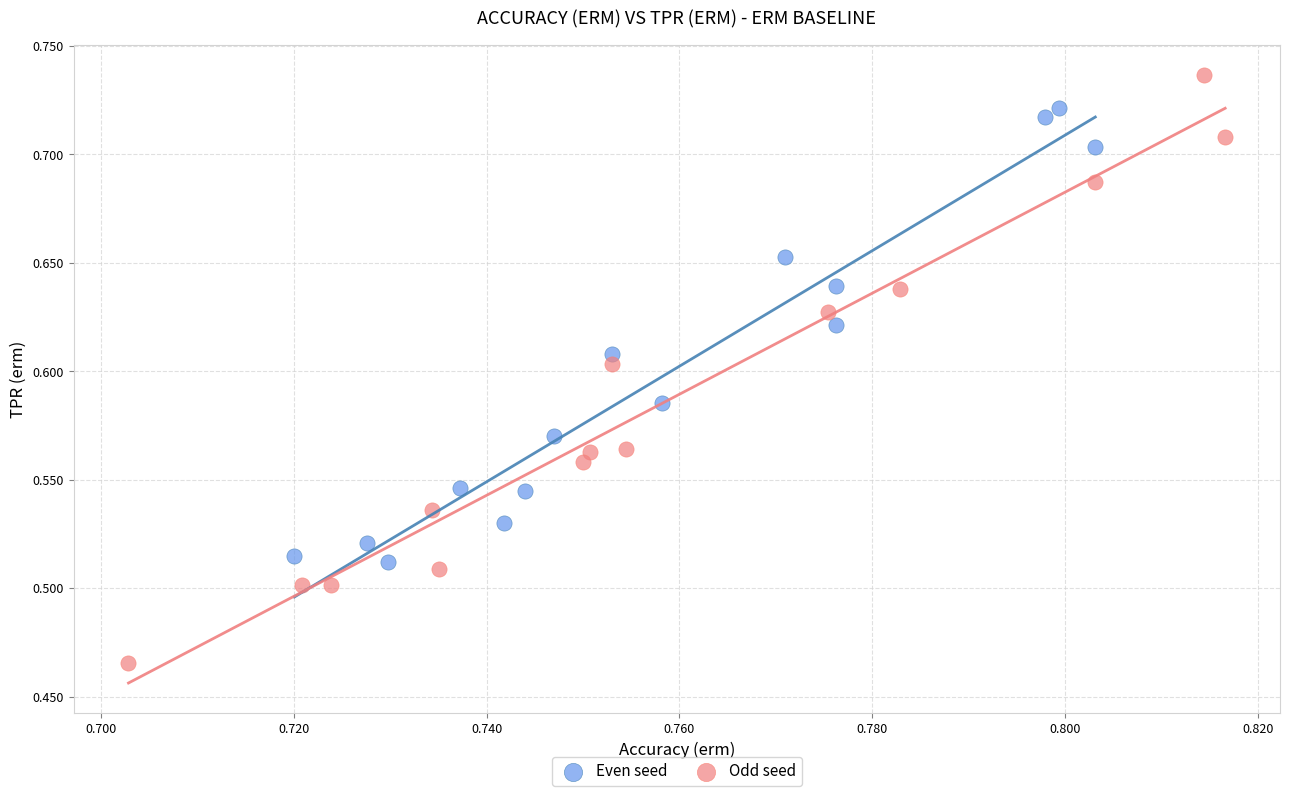

Which series contains the highest Y value?

Odd seed